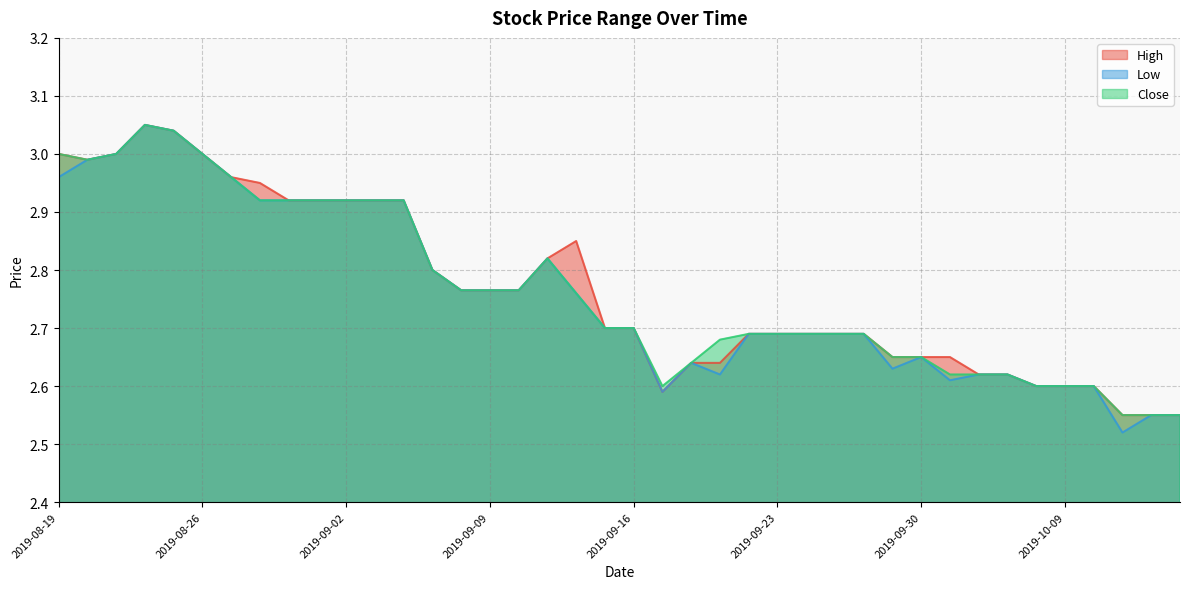

What is the total value across all series at 2019-09-23?

8.1